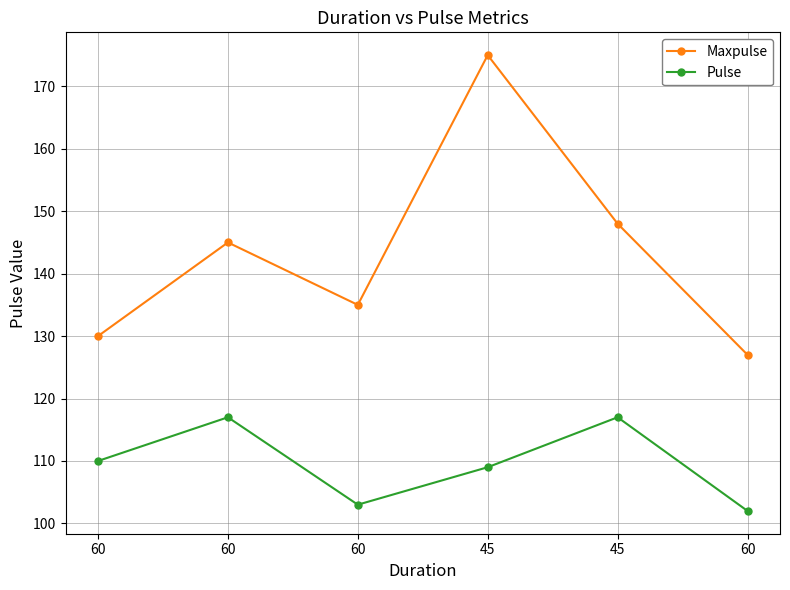

Where does the Pulse series first go above 110?

60